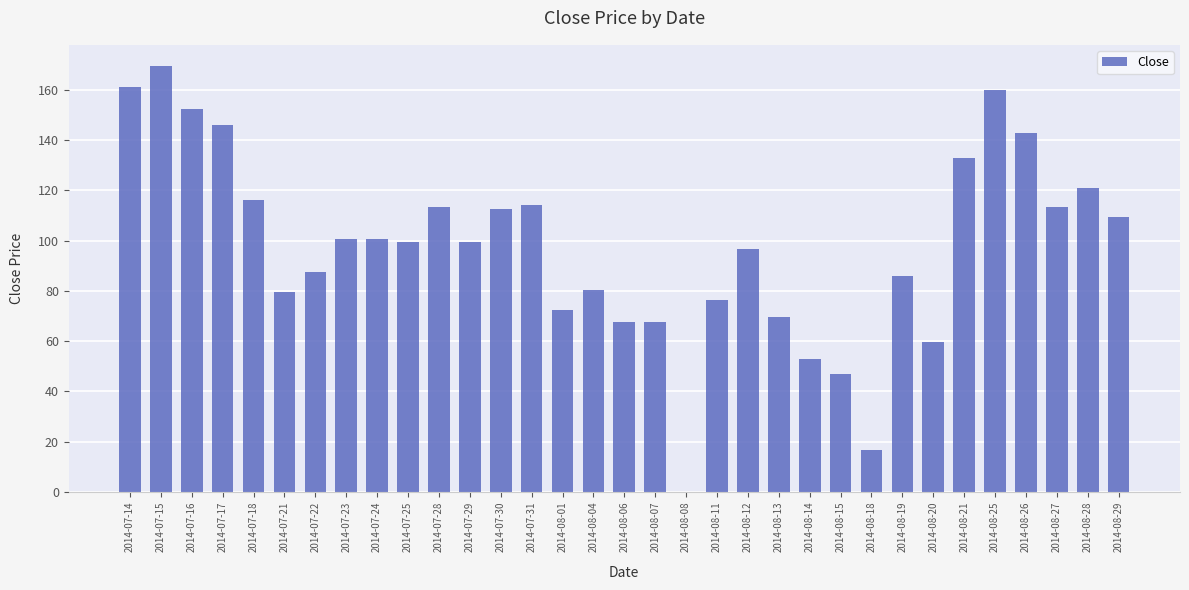

What is the change in value from 2014-07-14 to 2014-08-25?

-1.0